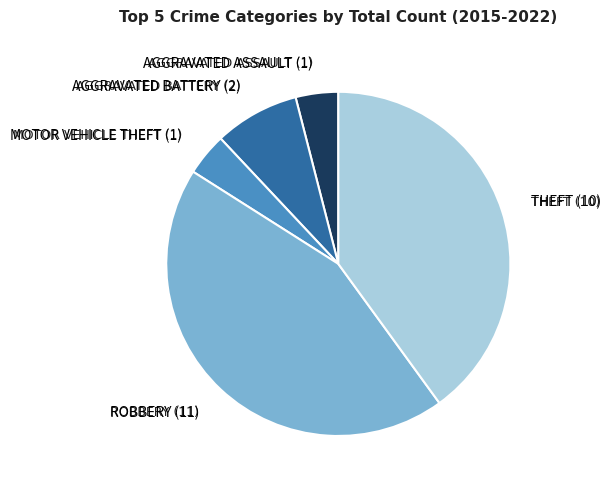

Does Motor Vehicle Theft represent more than half of the total?

No